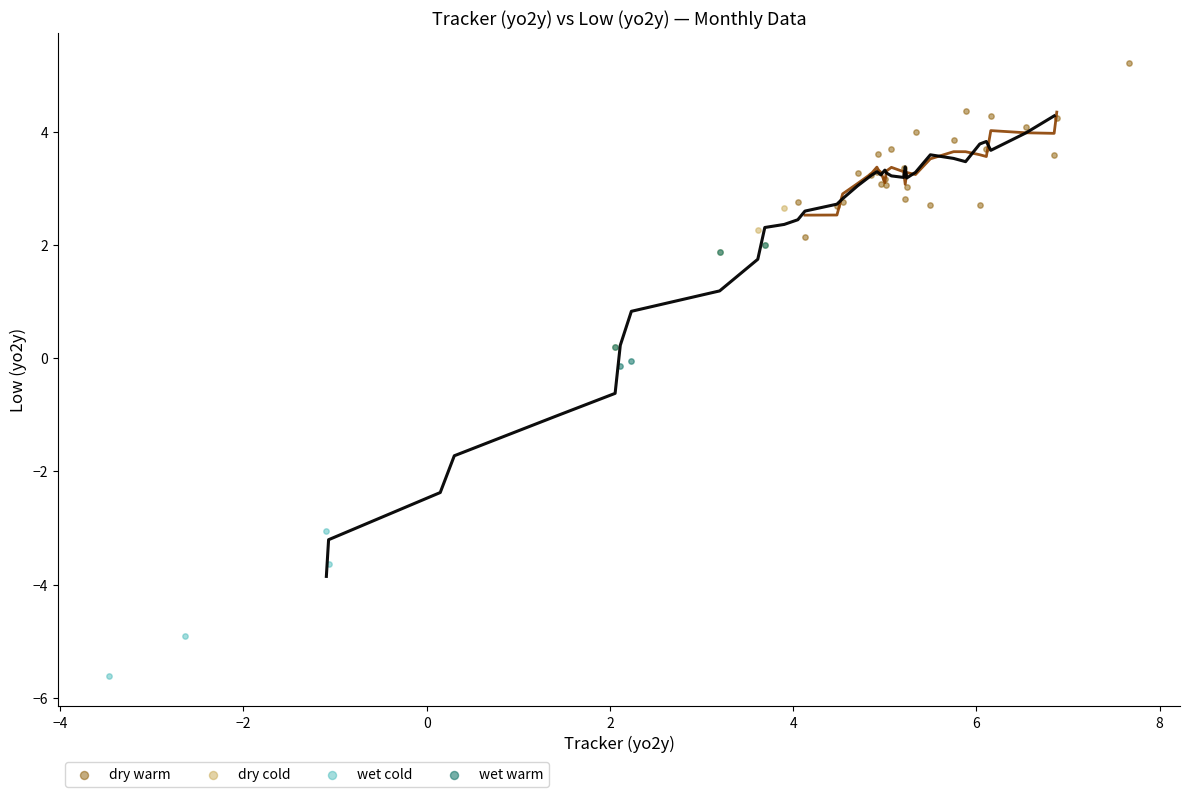

Which series contains the lowest Y value?

wet cold